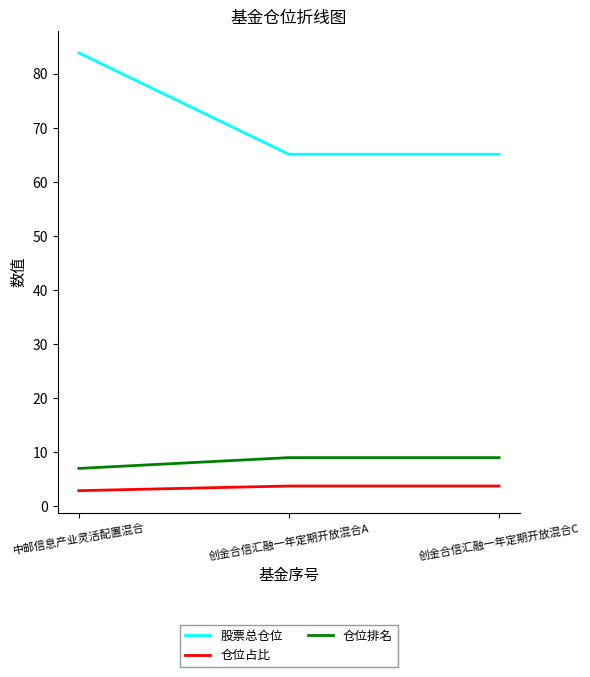

Which series has the widest spread of values?

股票总仓位